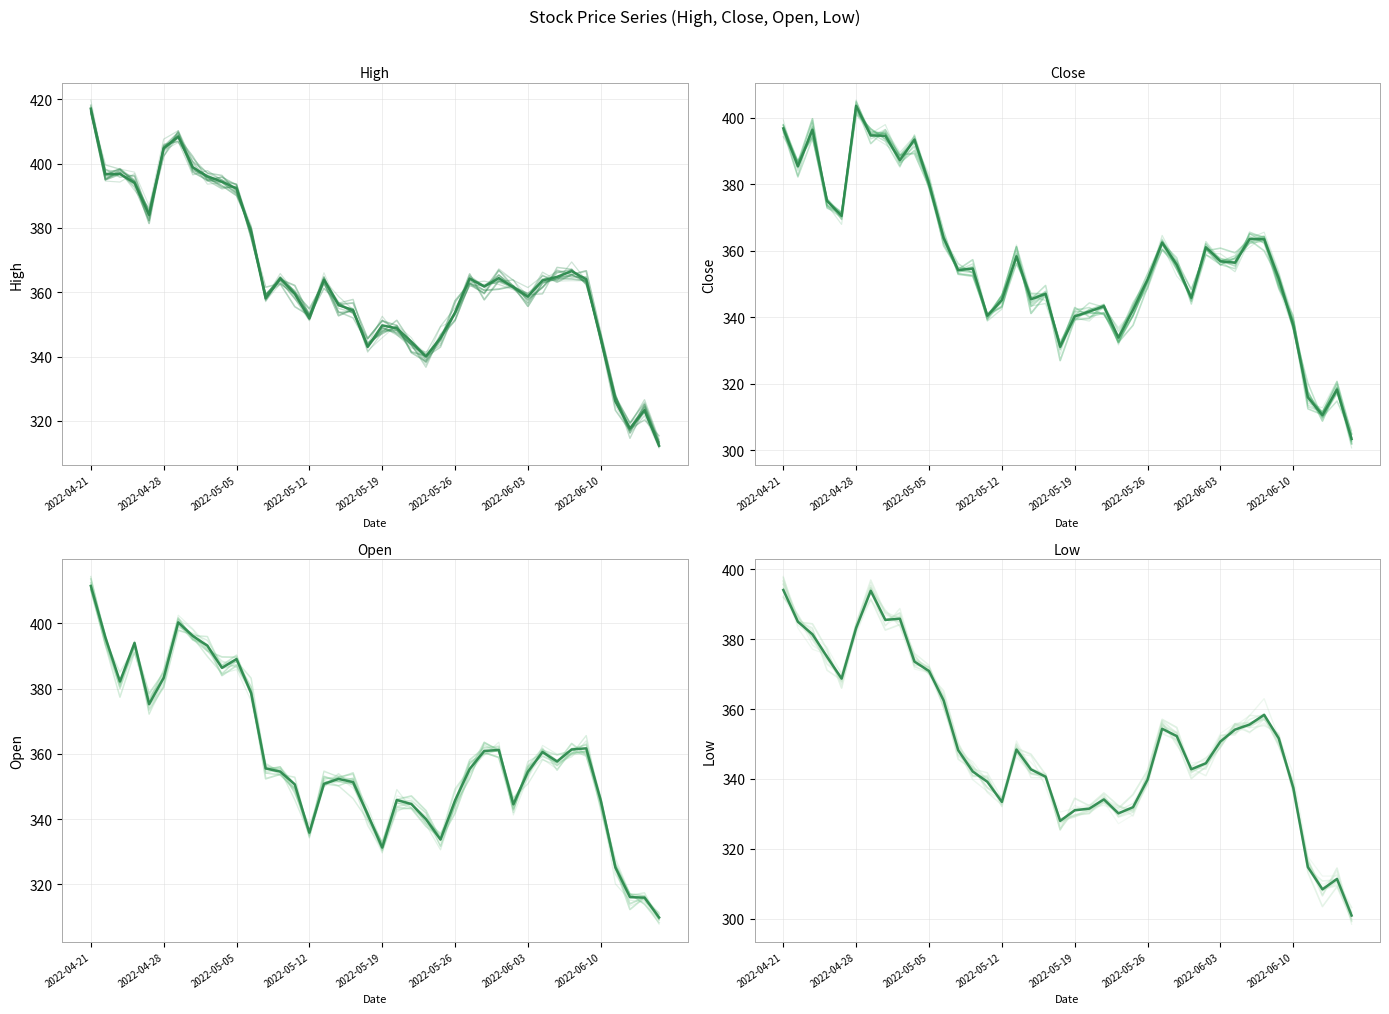

Which label corresponds to the largest value in the chart?

2022-04-21